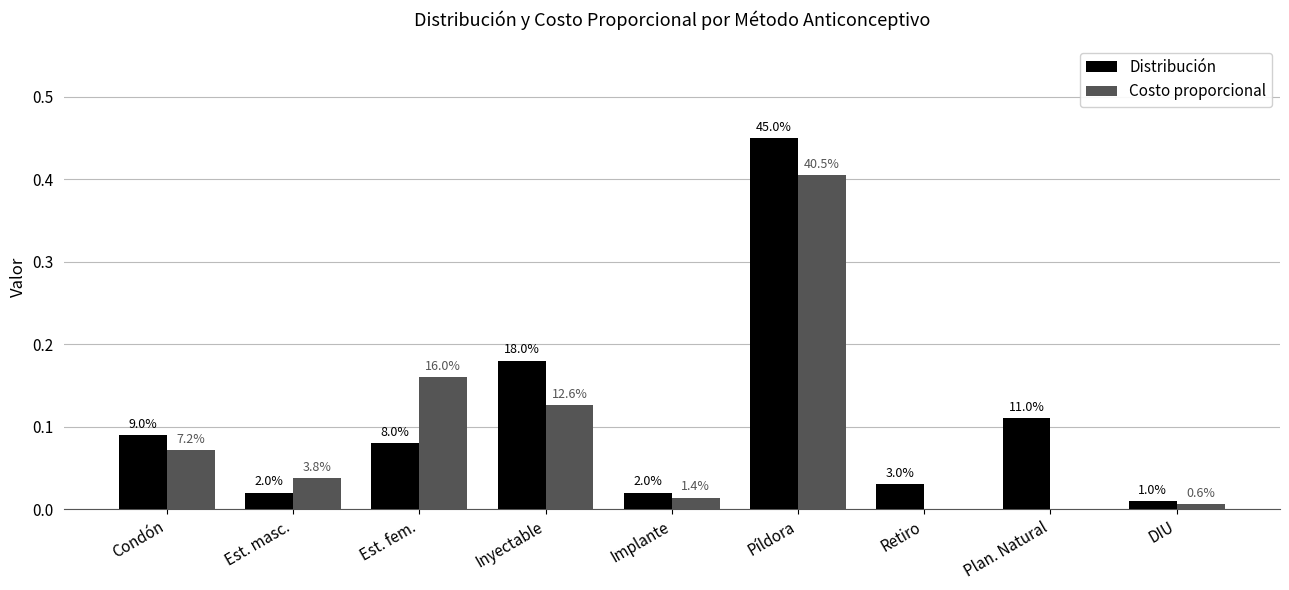

Are the bars horizontal?

No